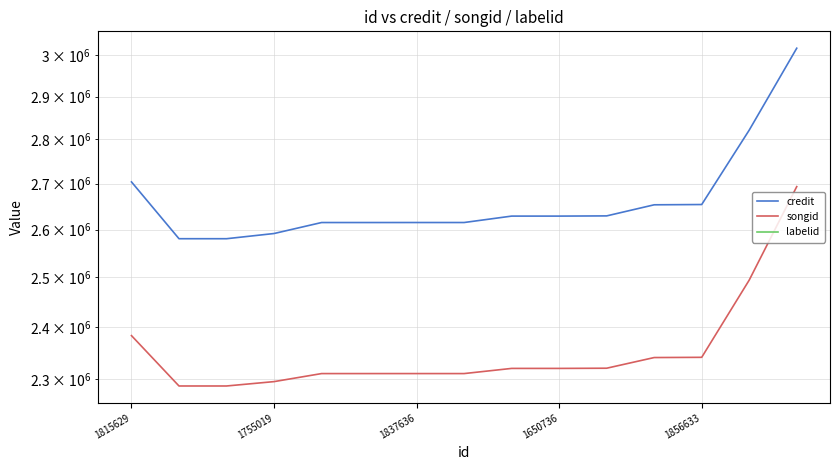

True or false: credit and songid intersect in this chart.

False